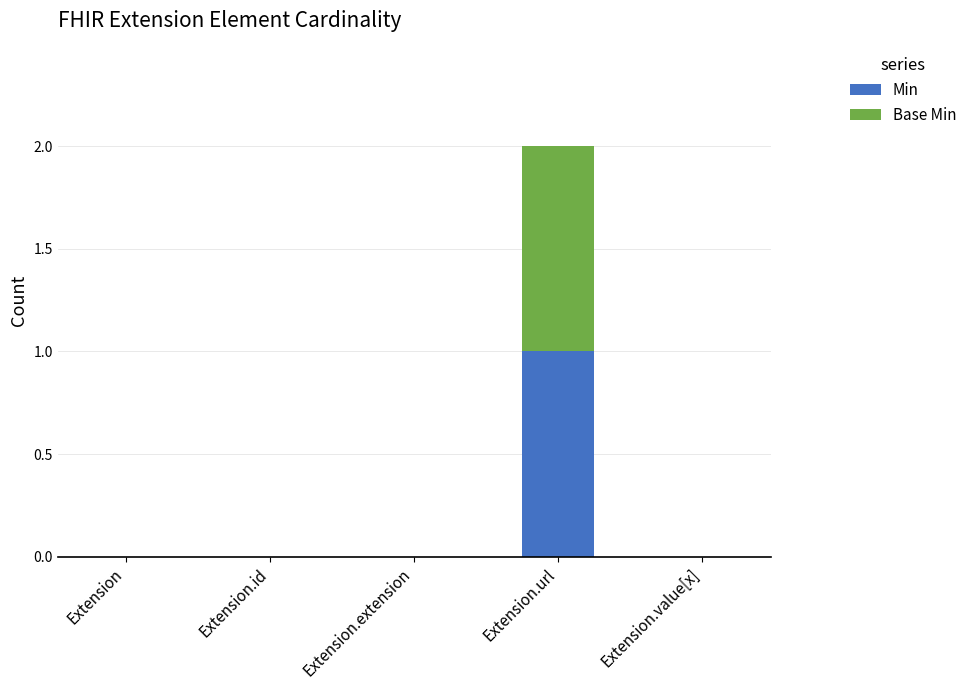

The value of Min at Extension is 0. True or false?

True